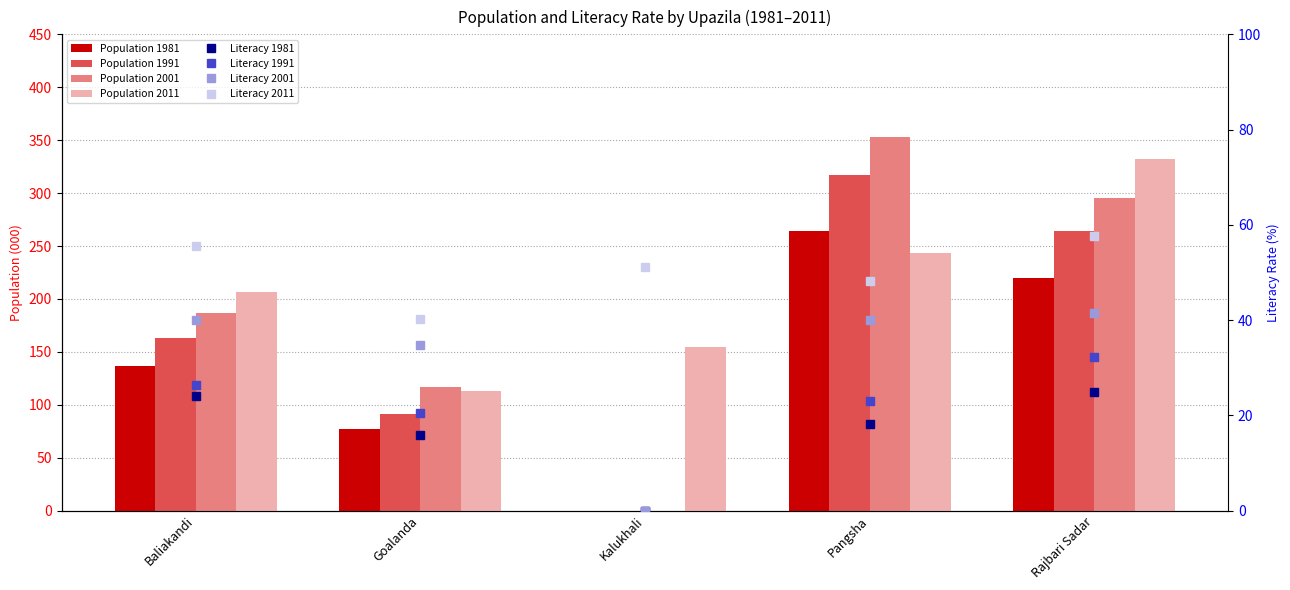

Where is Population 1991 nearest to the value 158?

Baliakandi